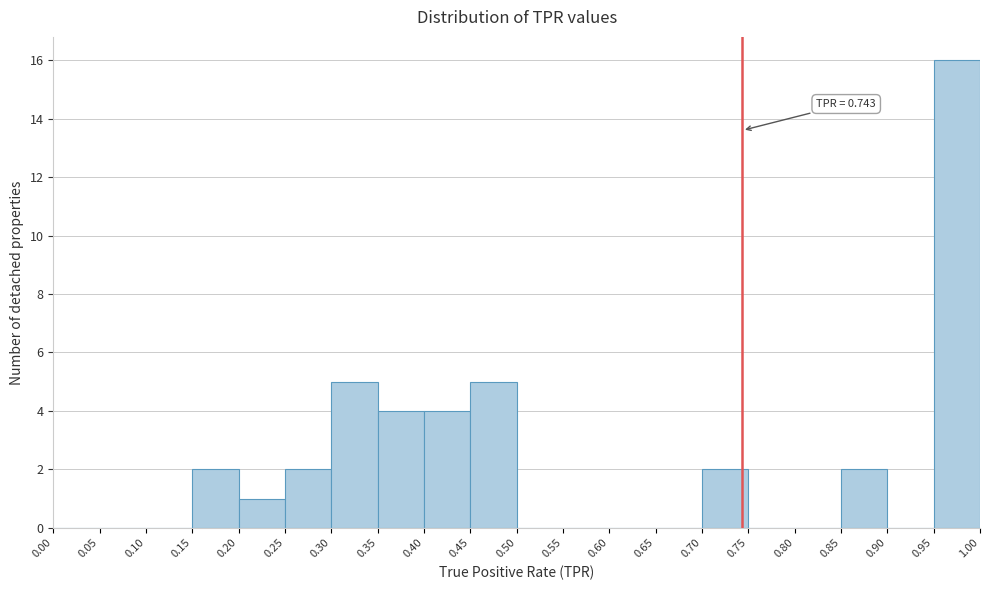

Which range on the x-axis has the tallest bar?

0.95 to 1.00